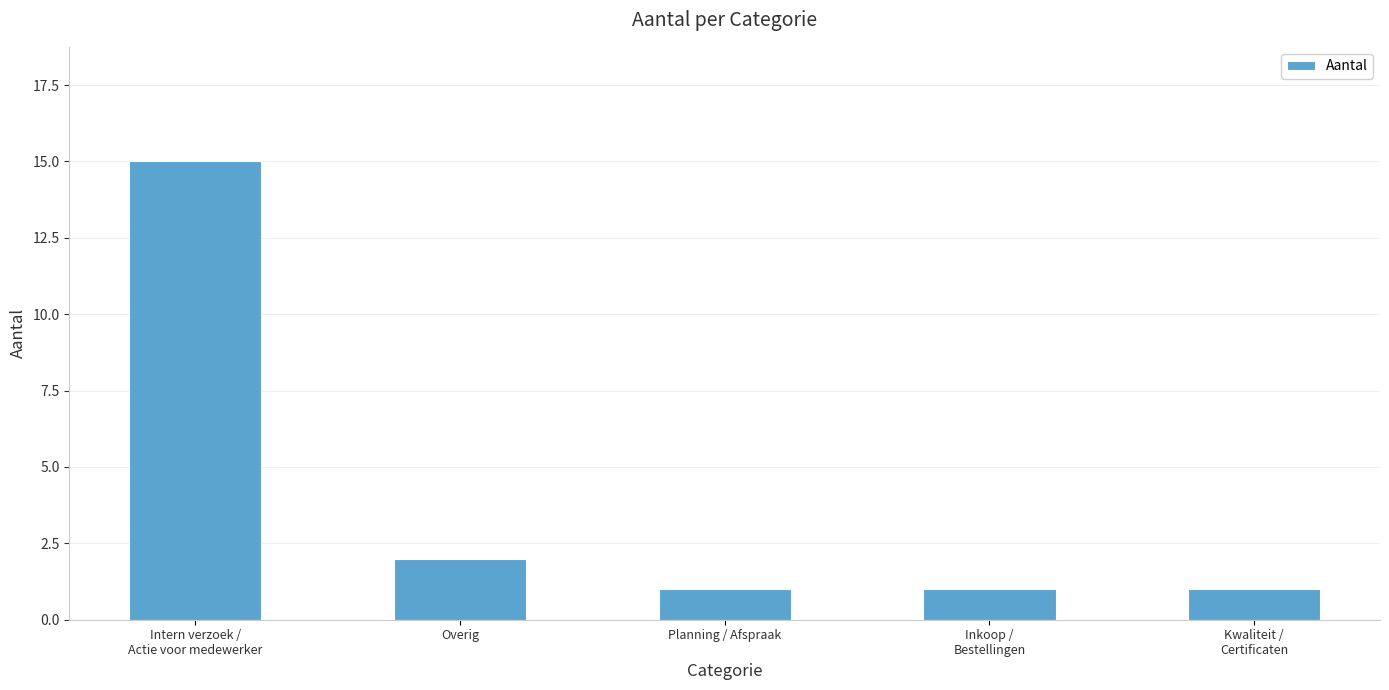

What is the label of the 1st bar from the right?

Kwaliteit /
Certificaten